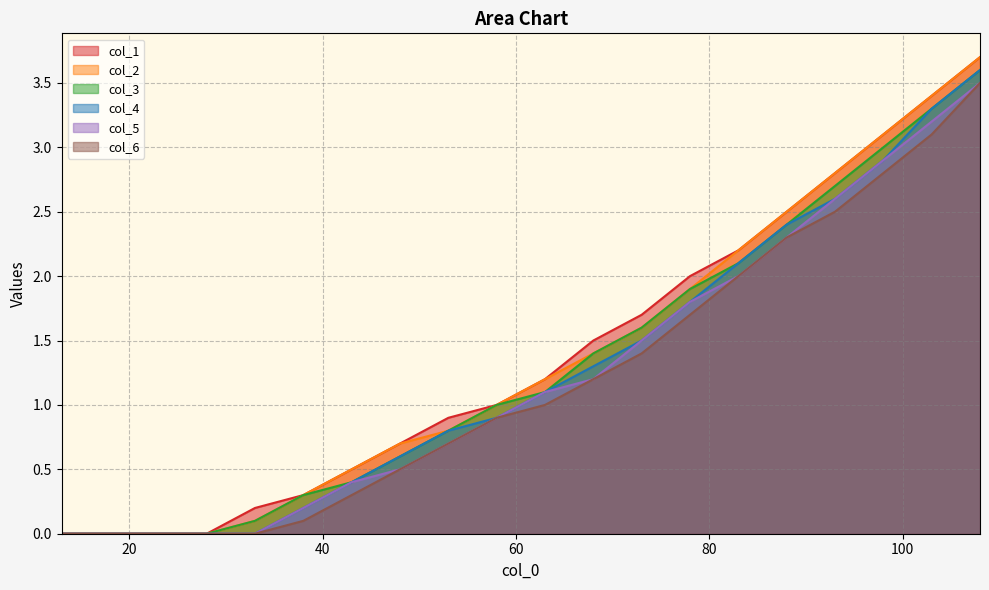

Is the value of col_4 at 88 greater than the value of col_2 at 18?

Yes